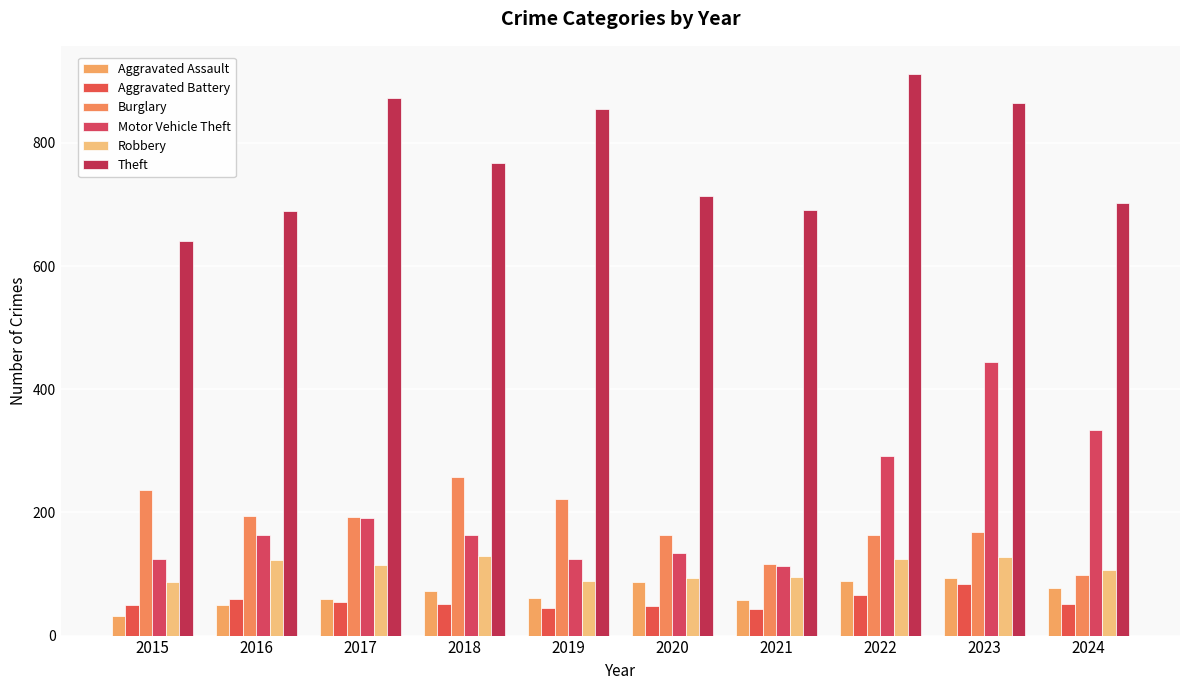

Is it true that Motor Vehicle Theft equals 163 at 2016?

True